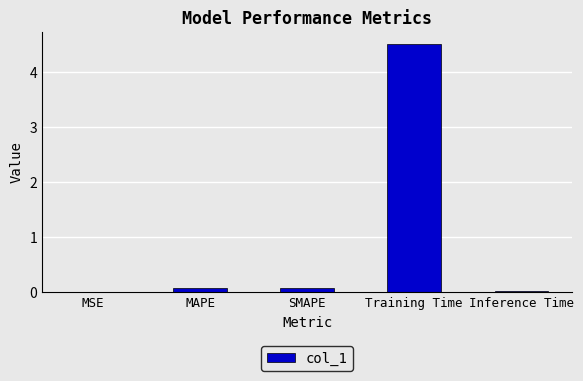

What is the sum of all values?

4.7